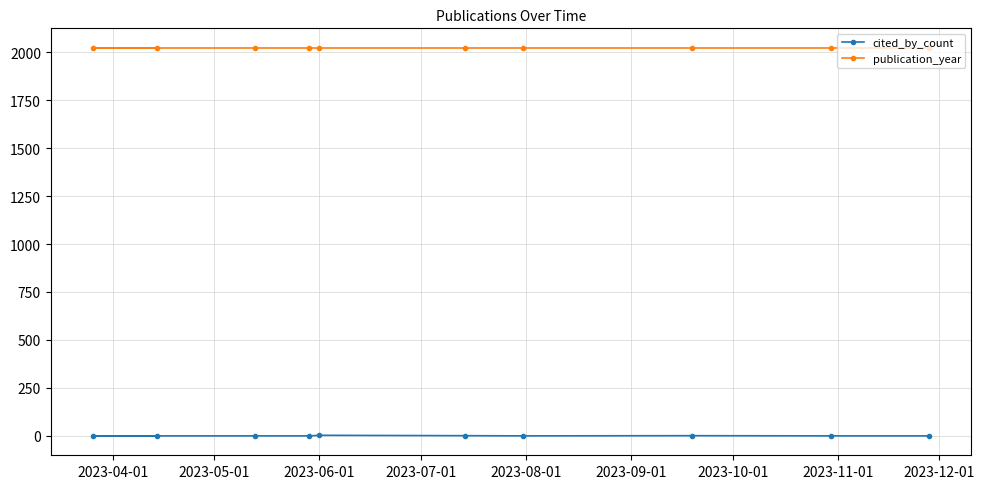

Reading left to right, list all the values displayed in this chart.

cited_by_count: 0	0	0	0	3	1	0	1	0	0
publication_year: 2023	2023	2023	2023	2023	2023	2023	2023	2023	2023